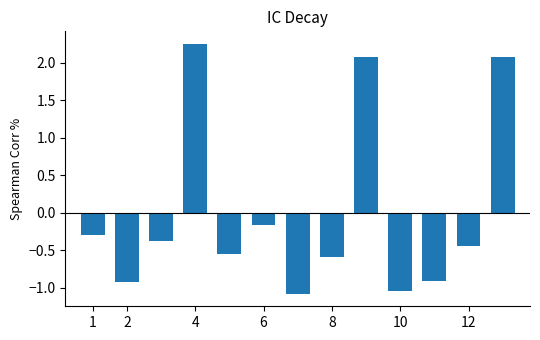

What is the value of the 7th bar from the left?

-1.1